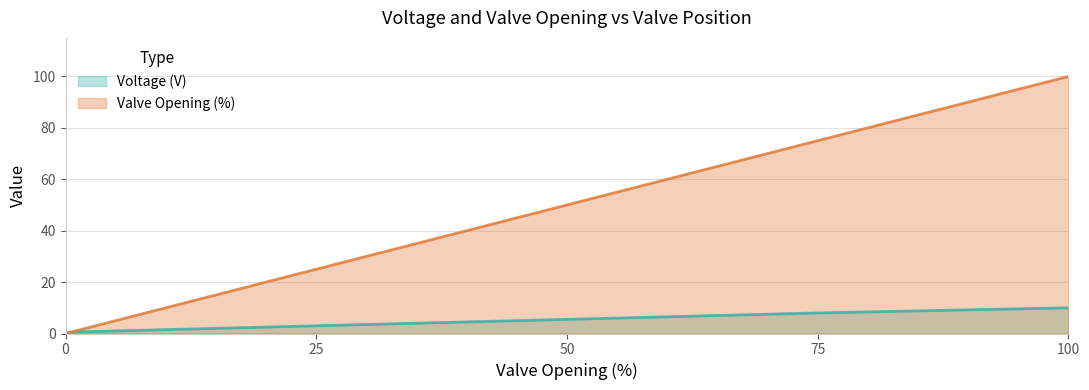

Rank the series at 100 from highest to lowest value.

Valve Opening (%), Voltage (V)